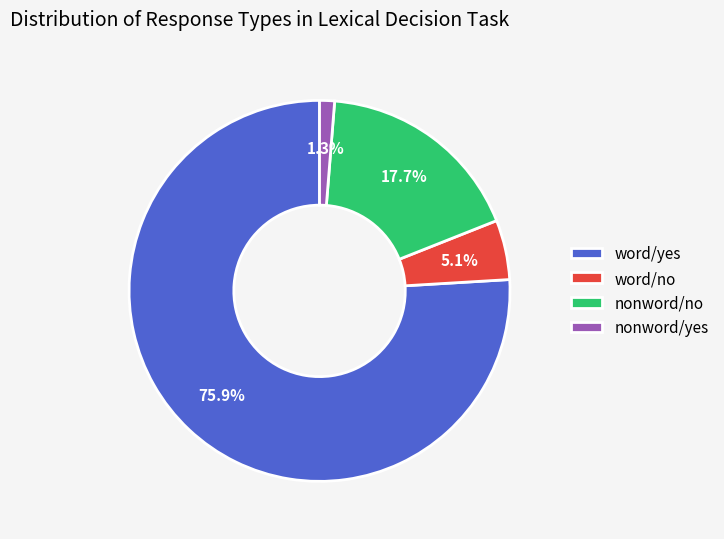

Rank the categories by value from highest to lowest.

word/yes, nonword/no, word/no, nonword/yes